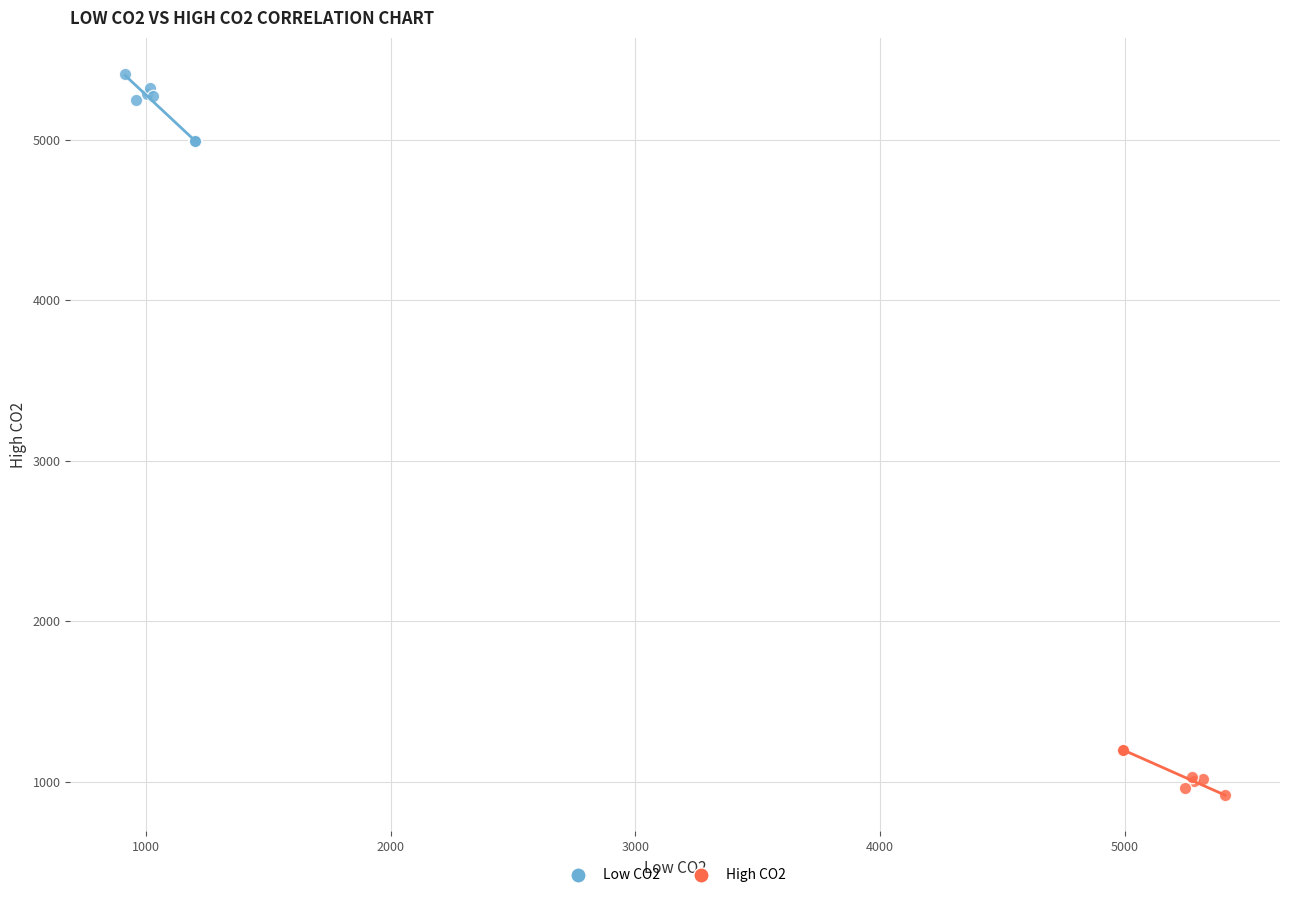

Which series has the widest spread of Y values?

Low CO2